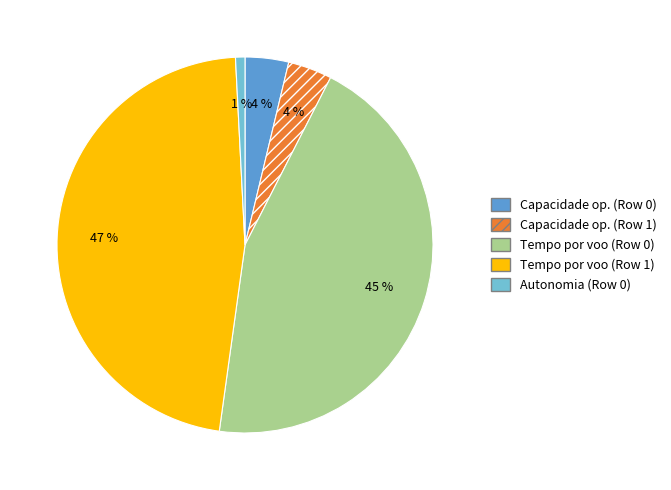

Which slice is the smallest?

Autonomia (Row 0)